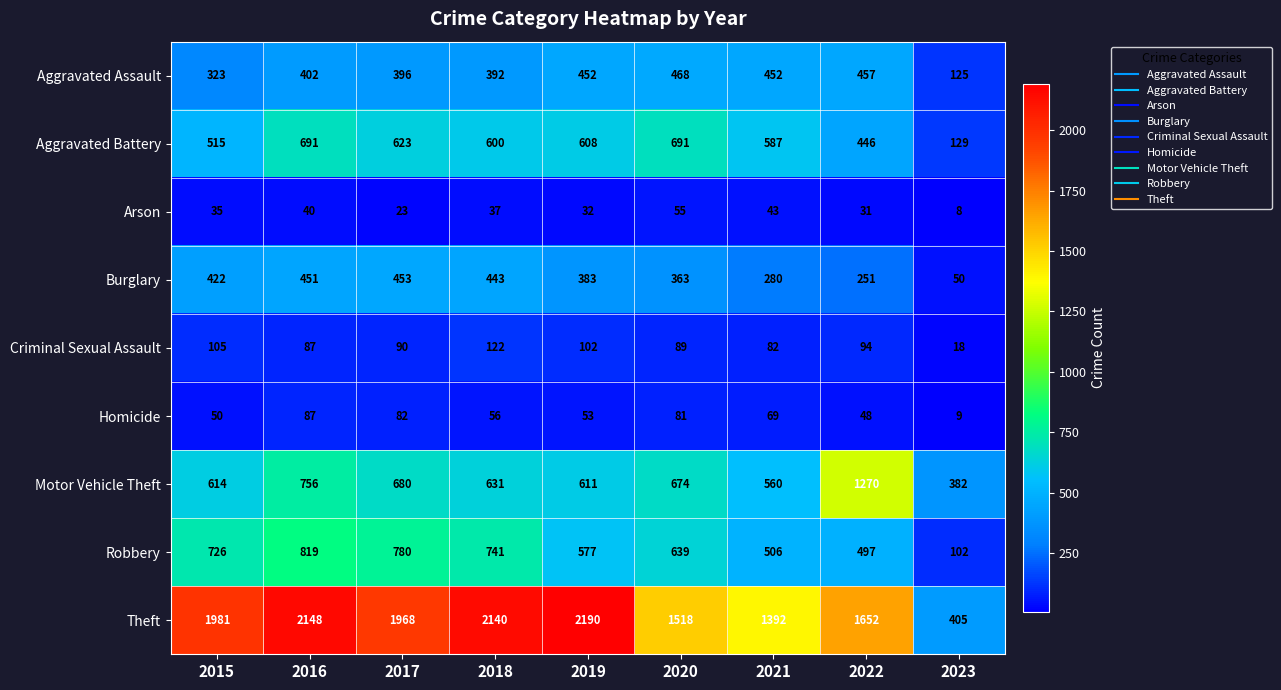

True or false: Theft has a value of 1296 at 2017.

False